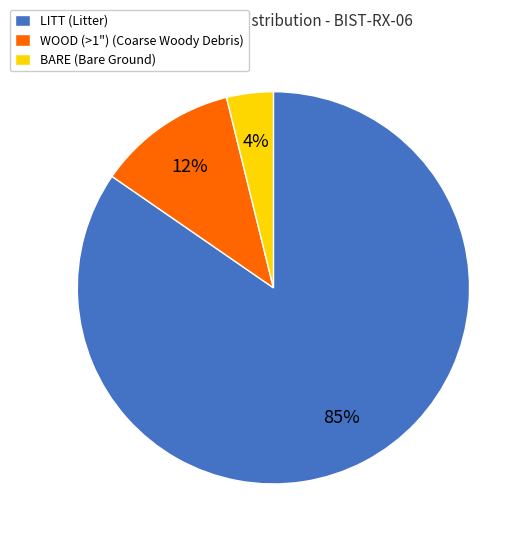

Is LITT the majority of the pie?

Yes